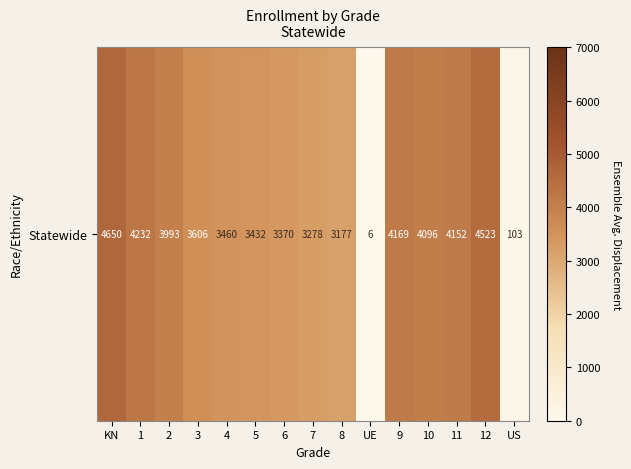

Reading left to right, what are all the values shown in this chart?

4650	4232	3993	3606	3460	3432	3370	3278	3177	6	4169	4096	4152	4523	103